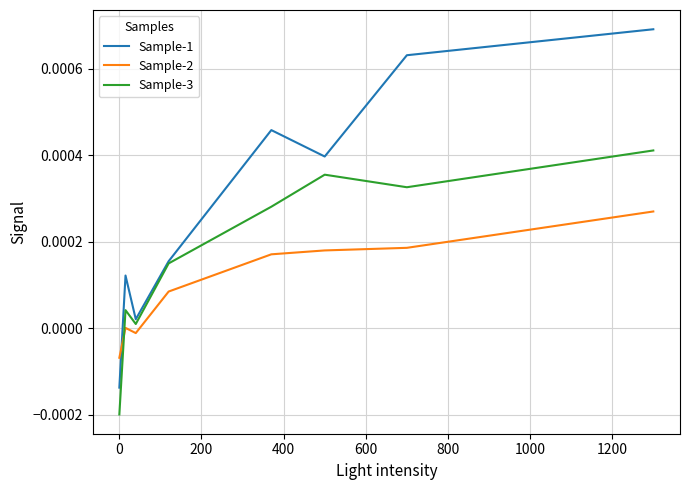

True or false: Sample-2 and Sample-1 intersect in this chart.

True